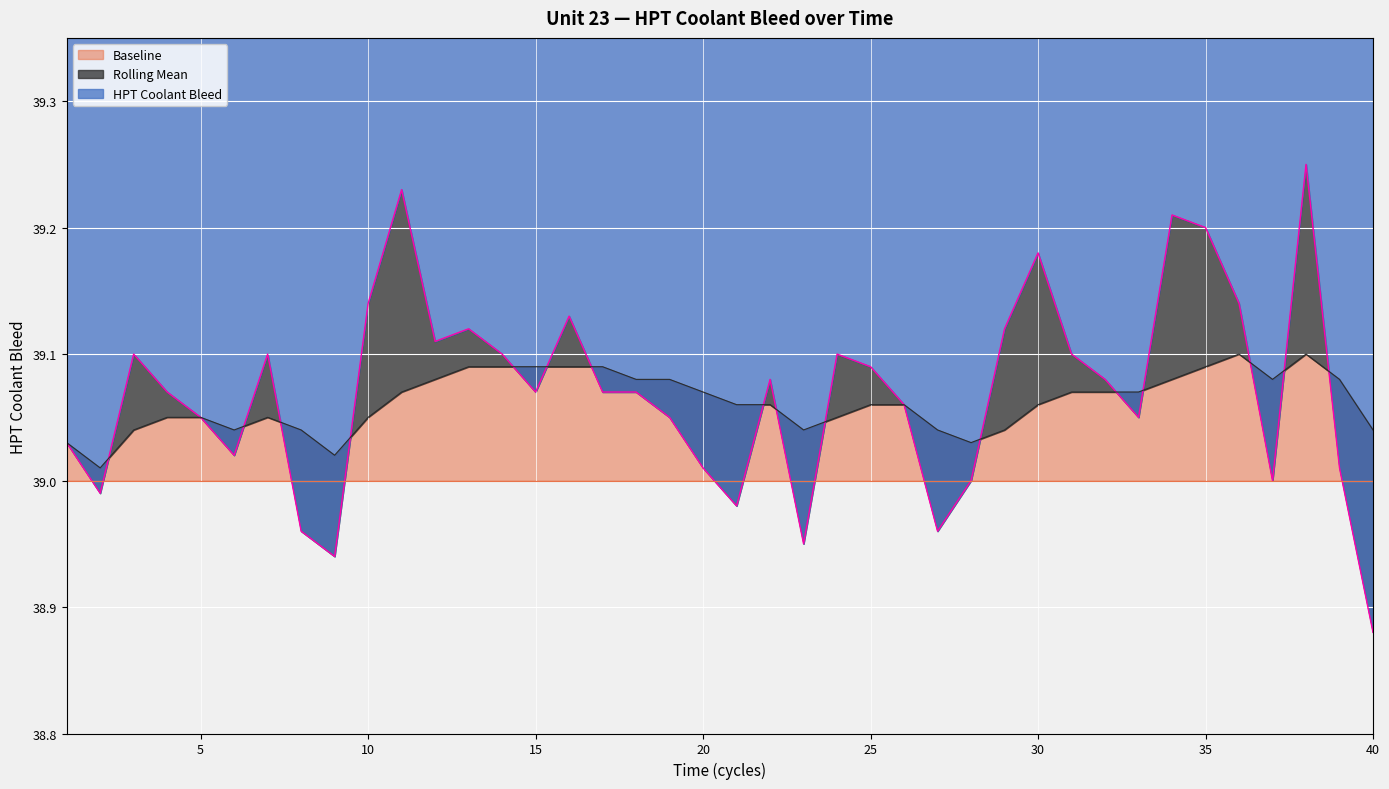

Is the value of HPT Coolant Bleed at 3 greater than the value of Rolling Mean at 11?

Yes